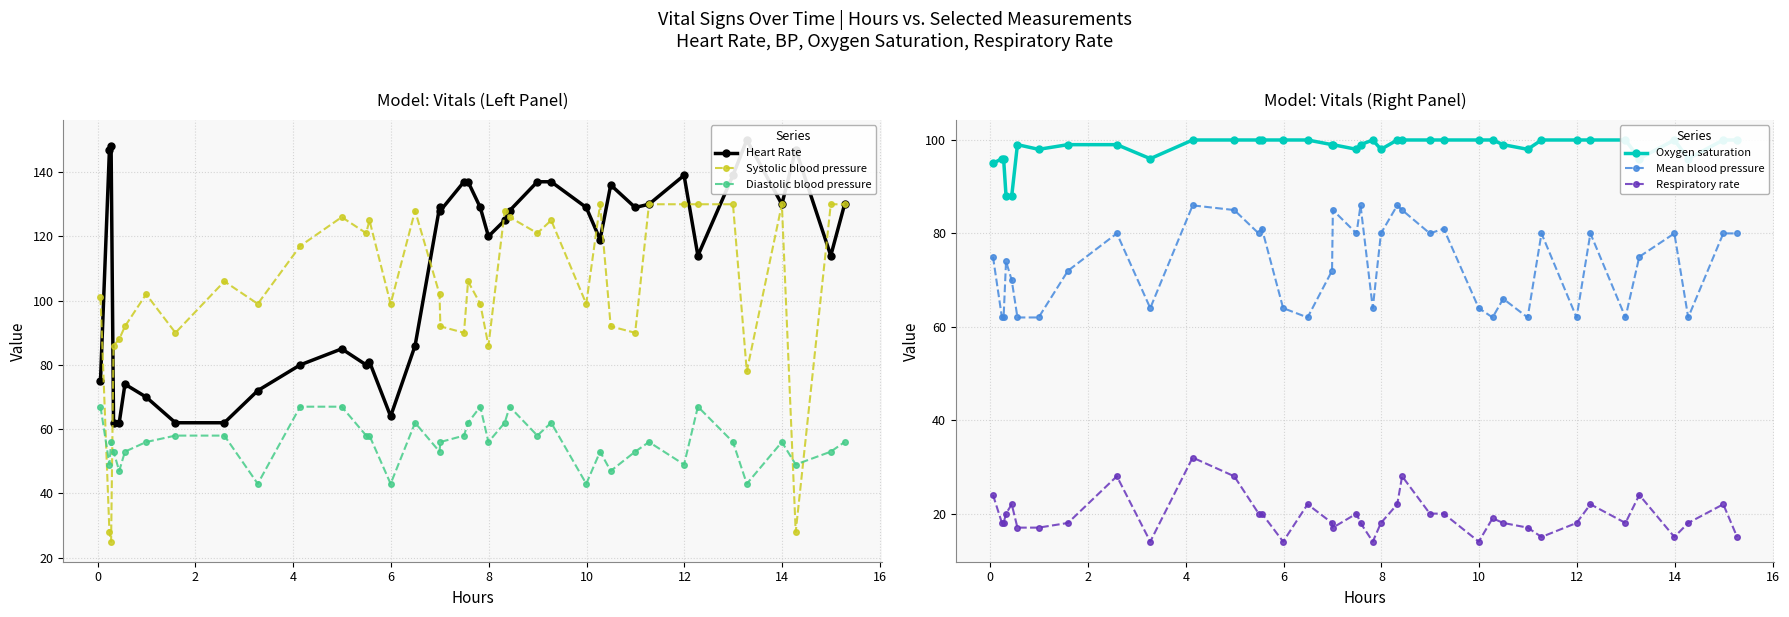

What is the value of the Diastolic blood pressure point at the 14th from the left?

58